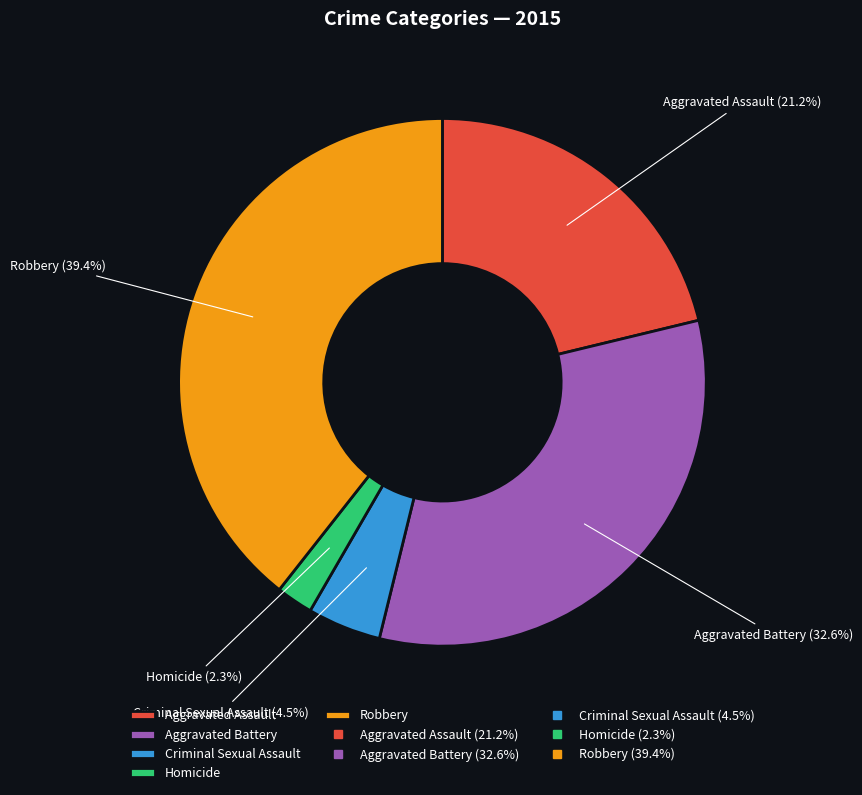

Which category has the biggest portion of the pie?

Robbery